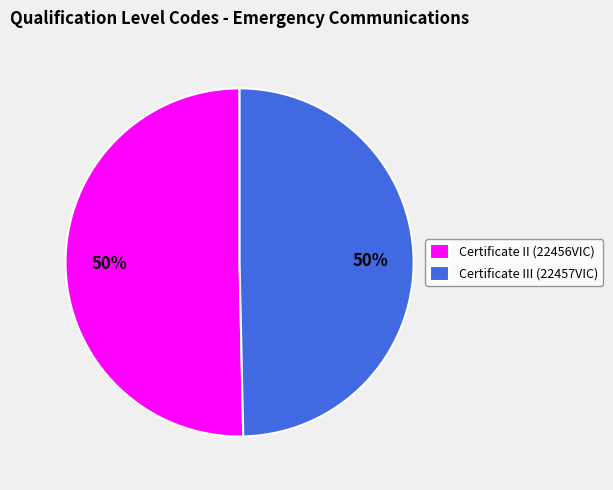

Count the number of slices in the pie.

2